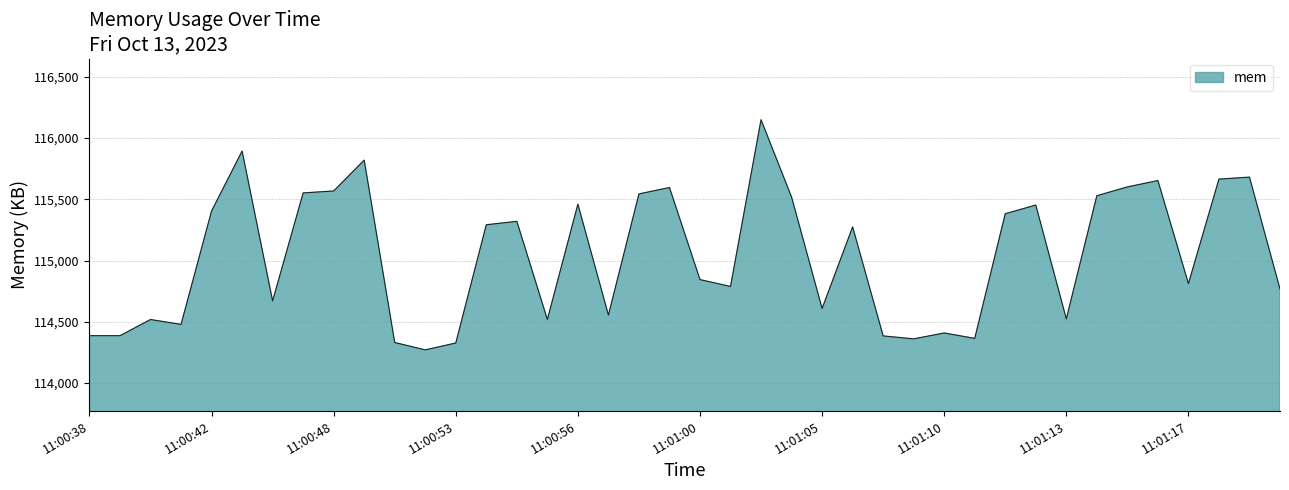

What is the minimum value shown in the chart?

114270